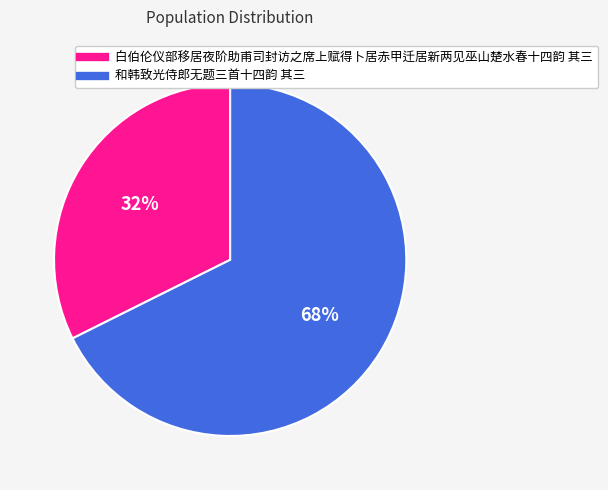

To the nearest percent, what is the average slice percentage?

50%